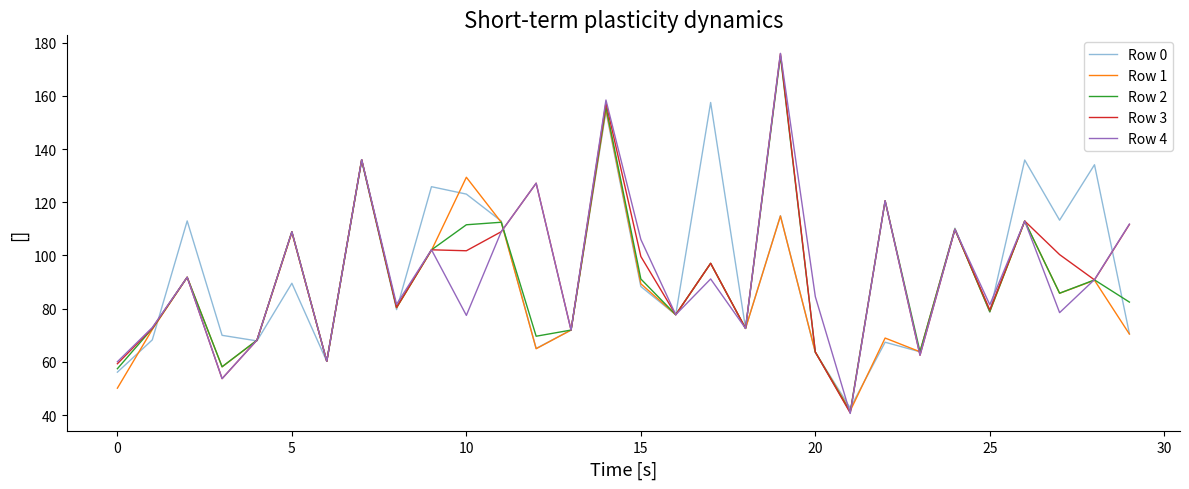

Reading left to right, what are all the values shown in this chart?

Row 0: 56.1	68.3	113.0	70.0	67.9	89.6	60.2	135.6	79.7	125.9	123.1	112.9	65.0	72.0	154.2	88.3	77.7	157.5	72.6	115.0	63.6	42.6	67.4	63.8	110.3	78.7	135.9	113.3	134.1	70.6
Row 1: 50.1	72.2	91.8	58.1	68.1	108.6	60.2	135.9	80.3	101.9	129.4	112.5	64.9	72.0	155.1	89.4	77.7	97.0	72.6	114.8	63.7	41.6	69.0	63.8	109.9	78.9	112.9	85.8	90.7	70.5
Row 2: 57.4	72.5	91.8	58.2	68.2	109.0	60.2	136.0	80.4	102.1	111.6	112.5	69.6	72.0	155.9	91.2	77.7	97.1	72.6	175.0	63.7	41.1	120.5	63.8	109.8	78.9	113.0	85.8	90.8	82.5
Row 3: 59.3	72.6	91.8	53.7	68.2	108.9	60.2	136.0	80.5	102.1	101.8	109.0	127.2	72.0	157.4	99.6	77.7	97.1	72.6	175.9	63.7	40.8	120.6	62.5	109.8	79.5	113.0	100.3	90.8	111.7
Row 4: 60.0	72.9	91.8	53.7	68.2	108.9	60.2	136.1	81.7	102.2	77.5	109.0	127.2	71.9	158.5	106.0	77.7	91.2	72.6	176.0	84.5	40.6	120.6	62.5	109.8	81.5	113.0	78.5	90.9	111.8